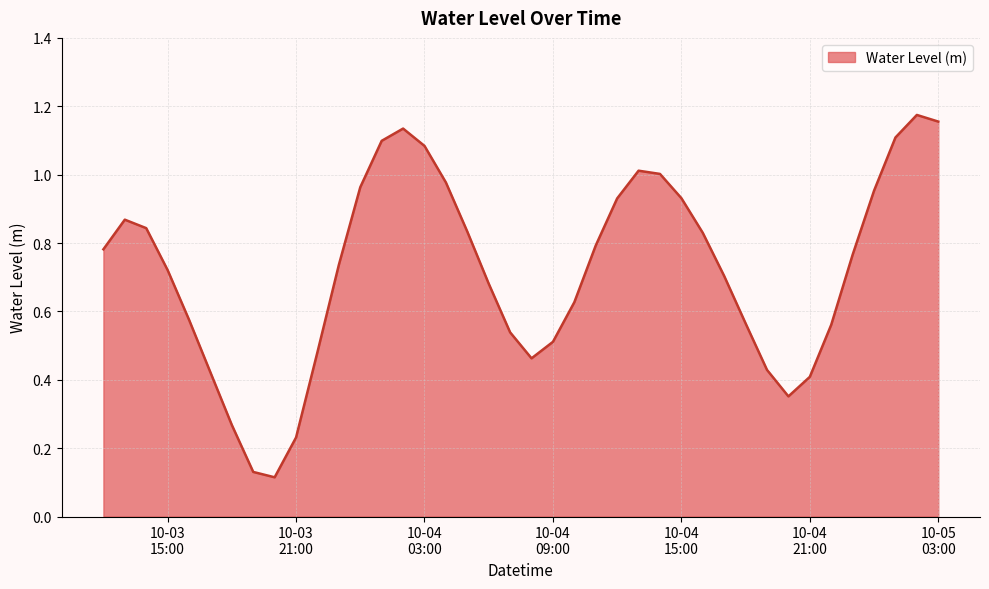

What is the difference between the second highest and second lowest values?

1.0